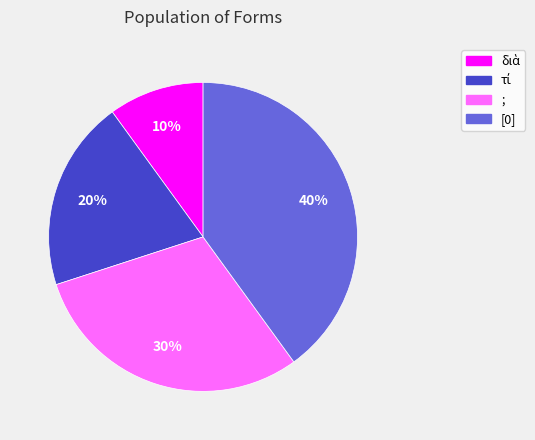

Does ; represent more than half of the total?

No